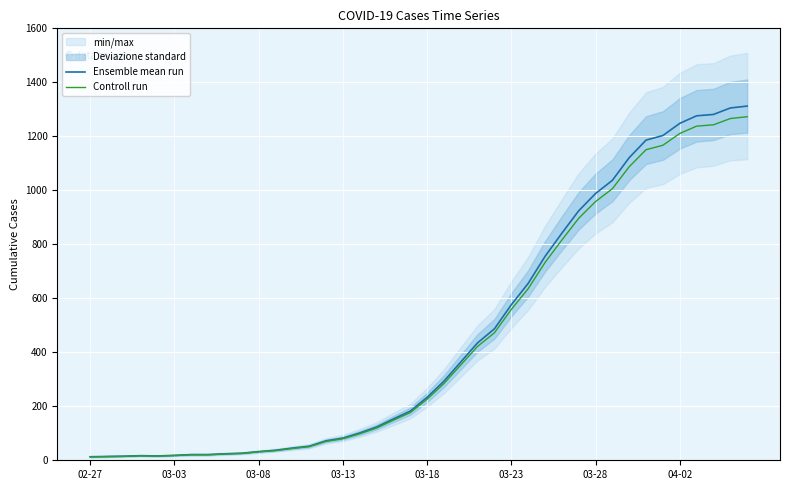

Rank the series by their average value, from highest to lowest.

Ensemble mean run, Controll run